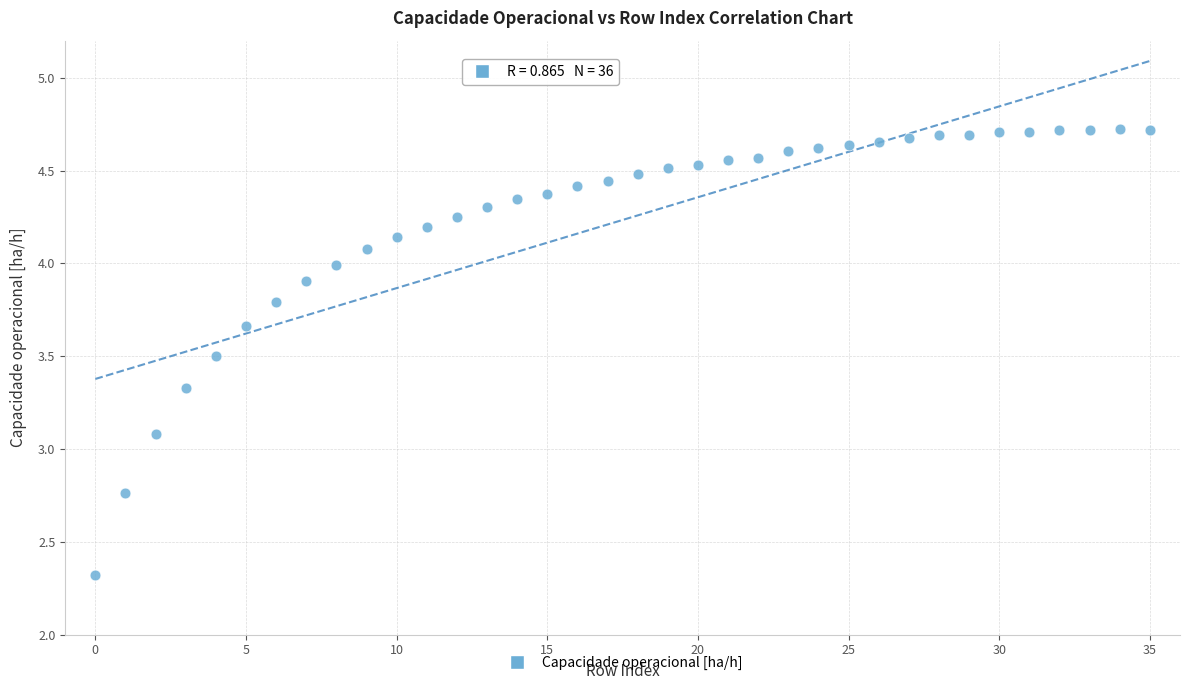

What Y value in the scatter plot is closest to 3?

3.1